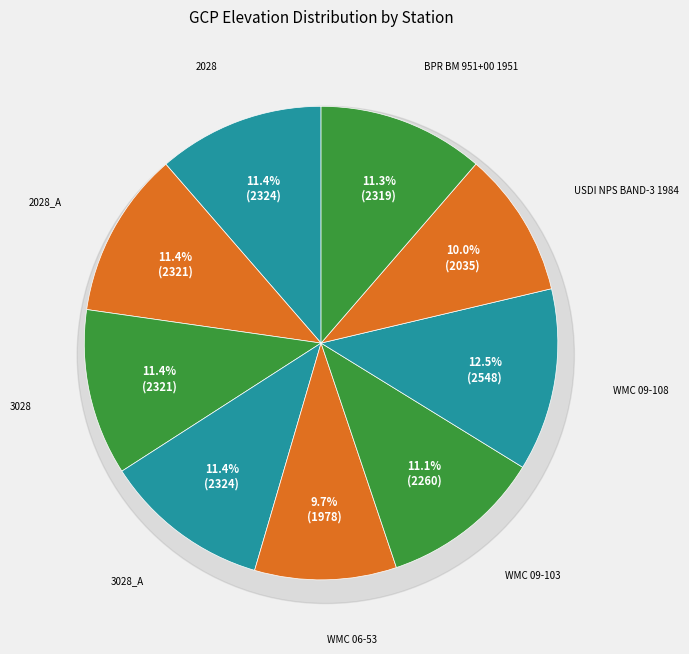

Count the number of slices in the pie.

9